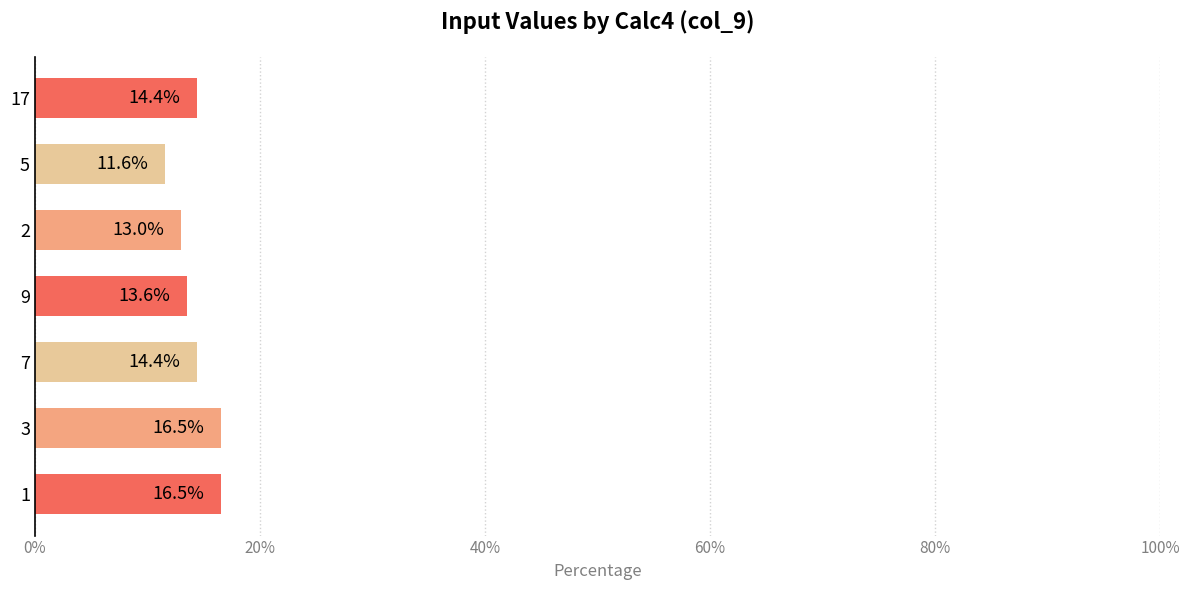

Count the number of values greater than 14.

4